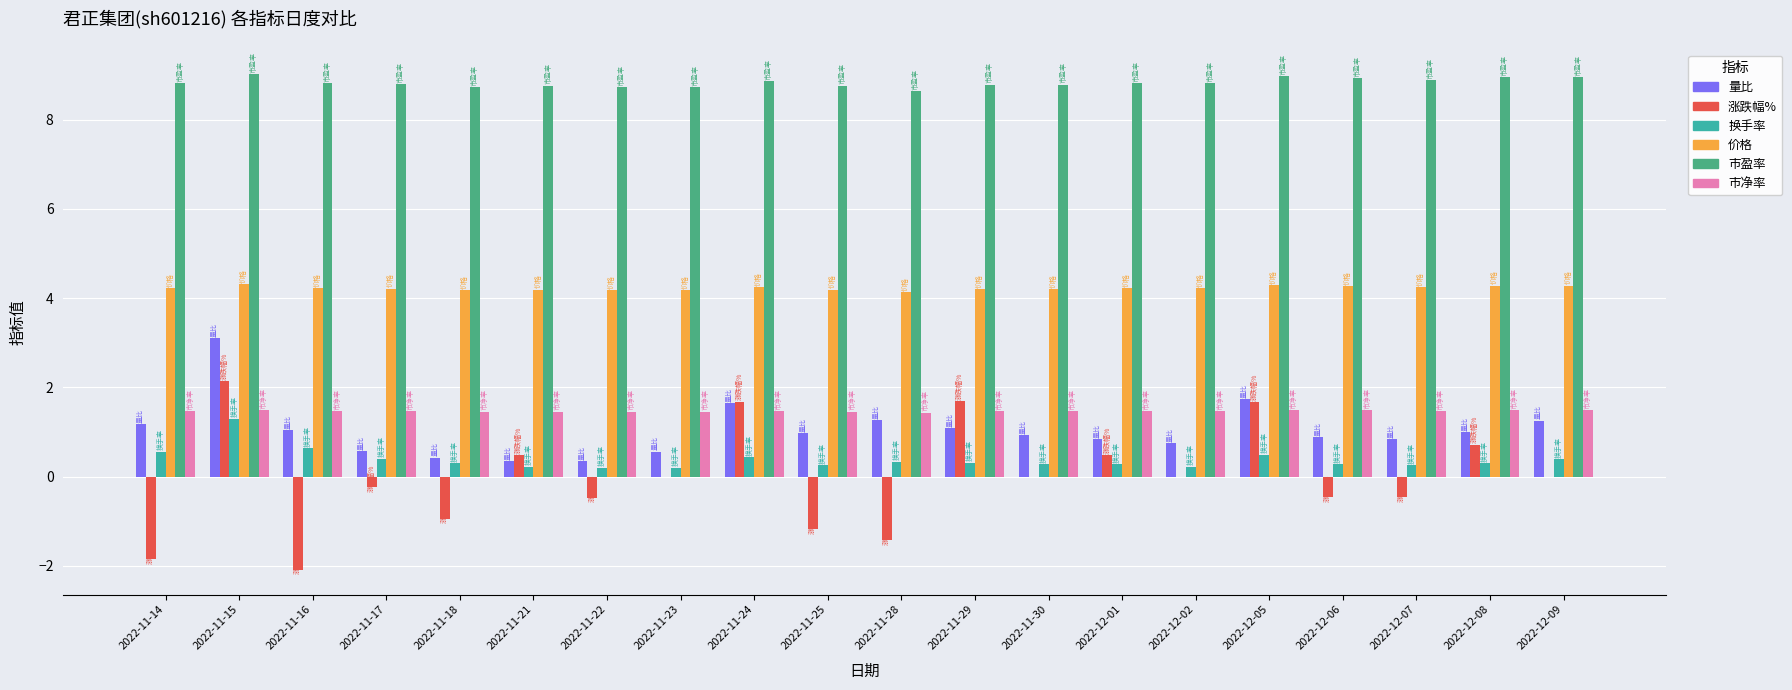

What is the sum of all 市盈率 values?

176.5